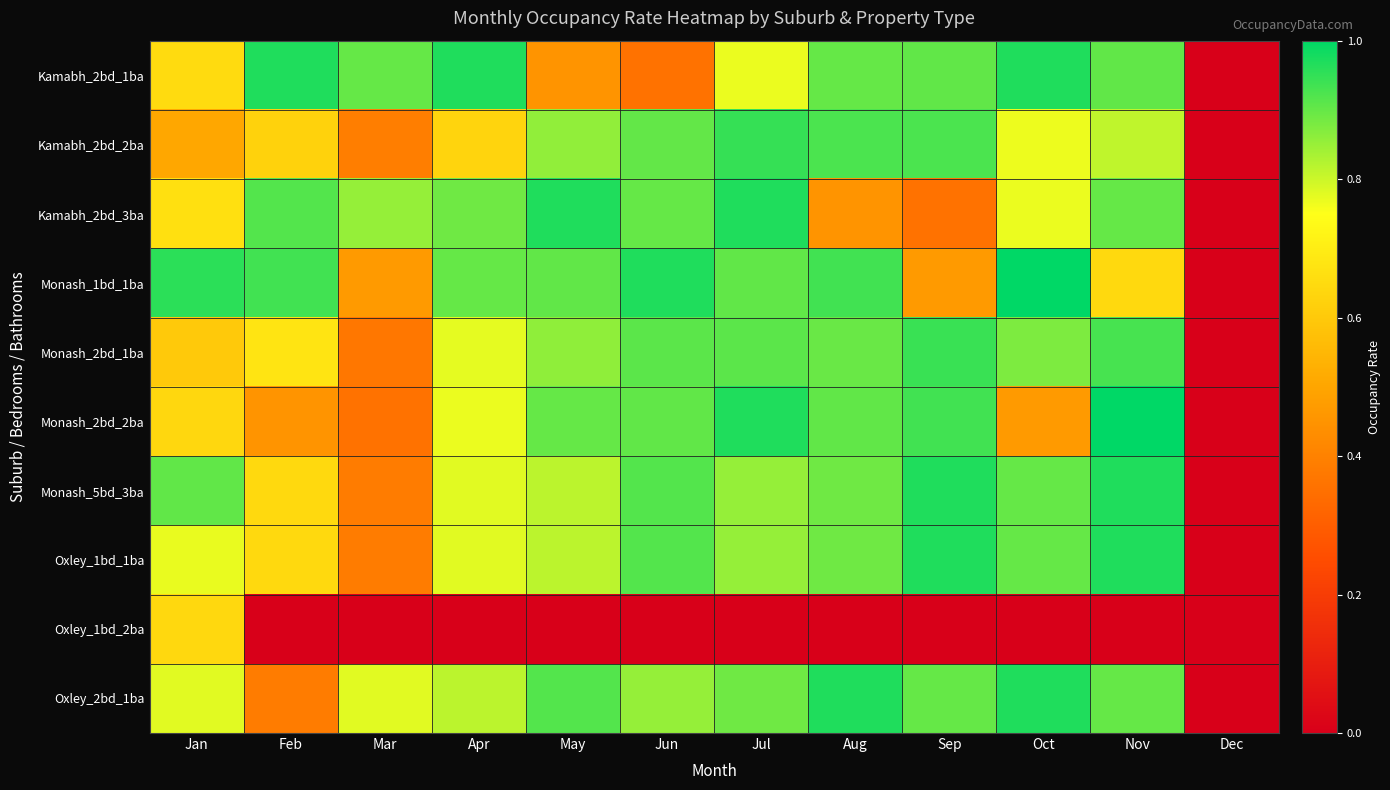

What is the total value across all series at Oct?

7.6